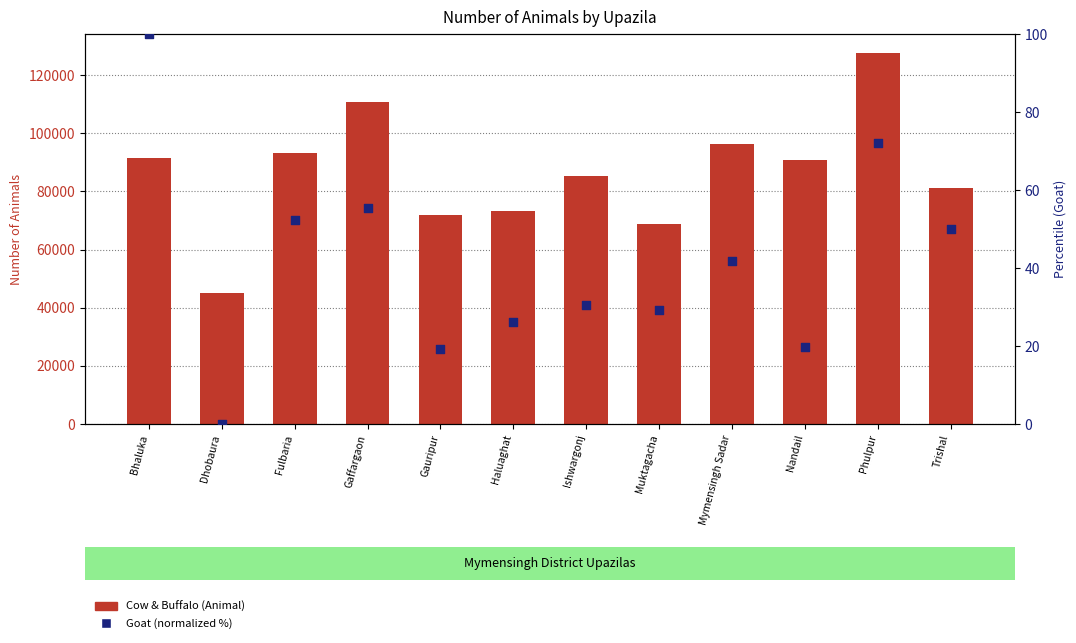

Which series has the widest spread of Y values?

Cow & Buffalo (Animal)